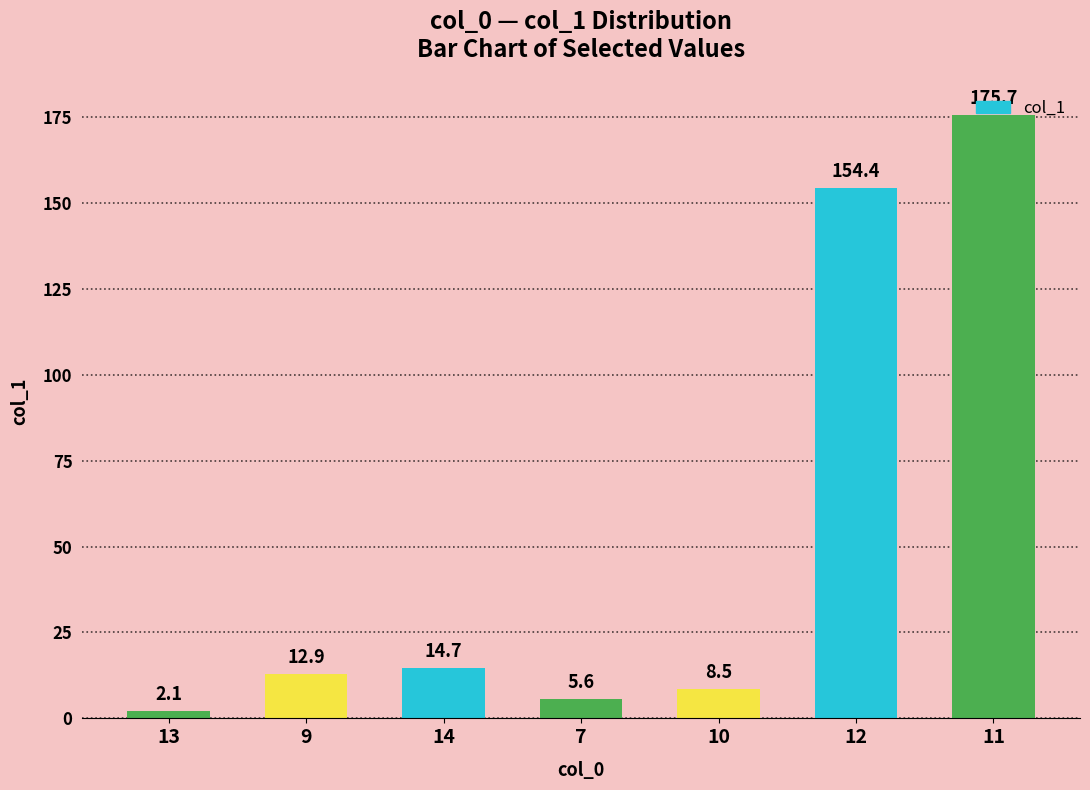

List the labels in order of value, largest first.

11, 12, 14, 9, 10, 7, 13